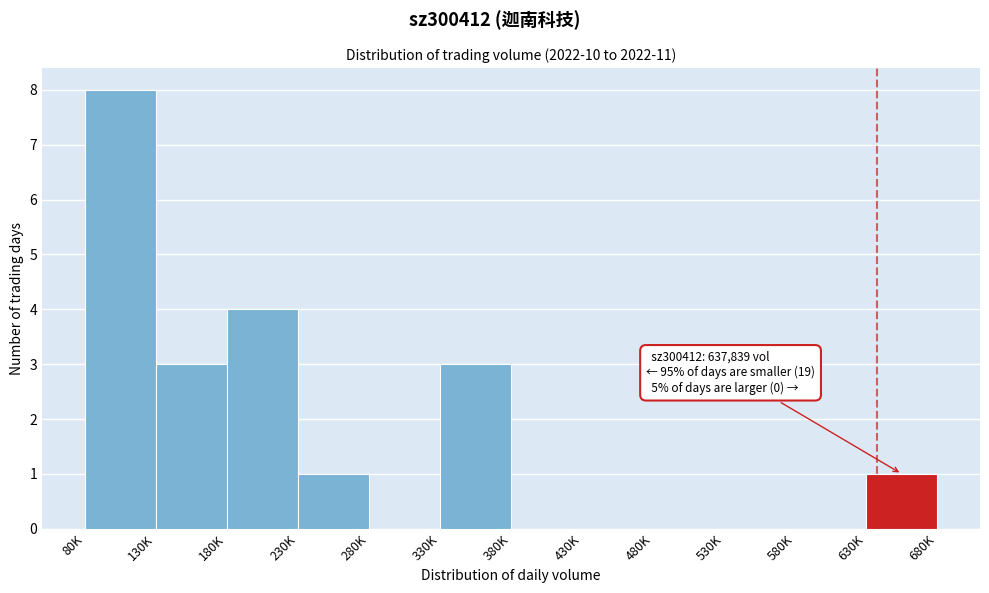

Reading right to left, list all the values displayed in this chart.

630K=1	580K=0	530K=0	480K=0	430K=0	380K=0	330K=3	280K=0	230K=1	180K=4	130K=3	80K=8